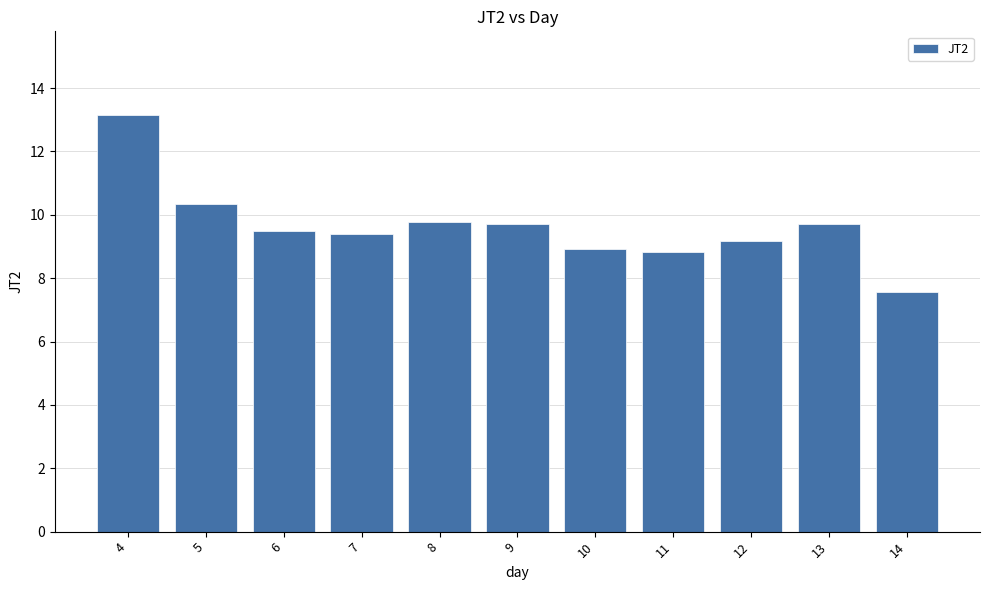

Count the number of categories in the chart.

11